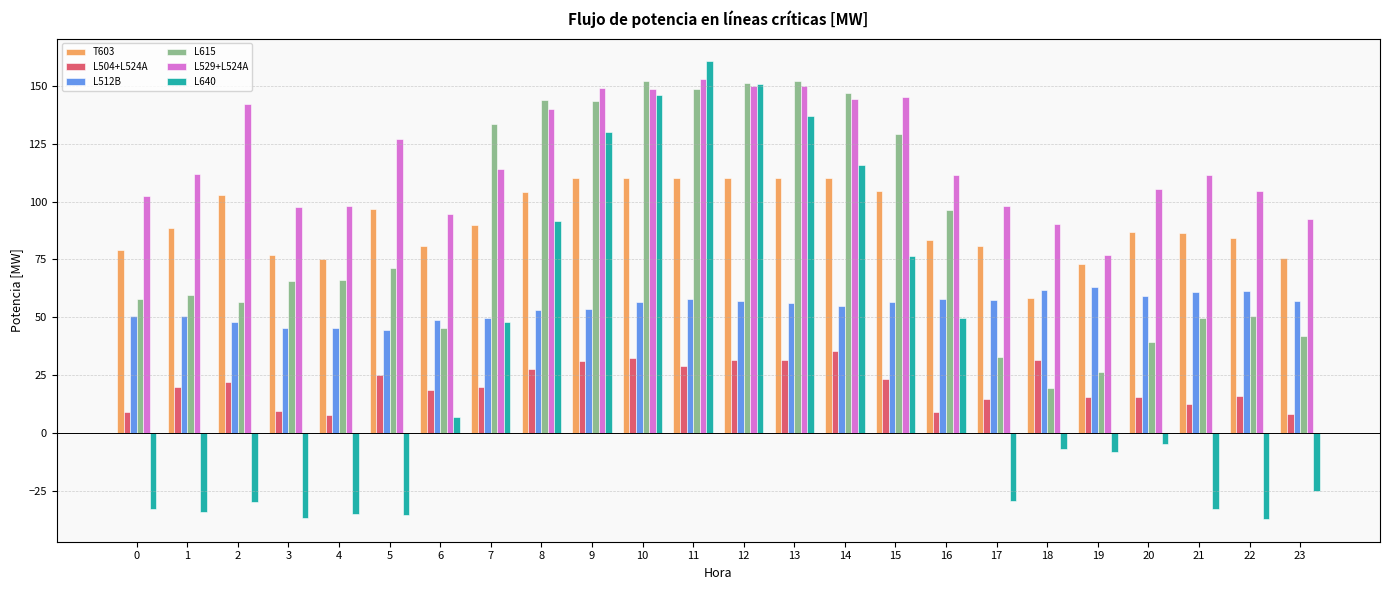

Is it true that L529+L524A equals 44.0 at 1?

False